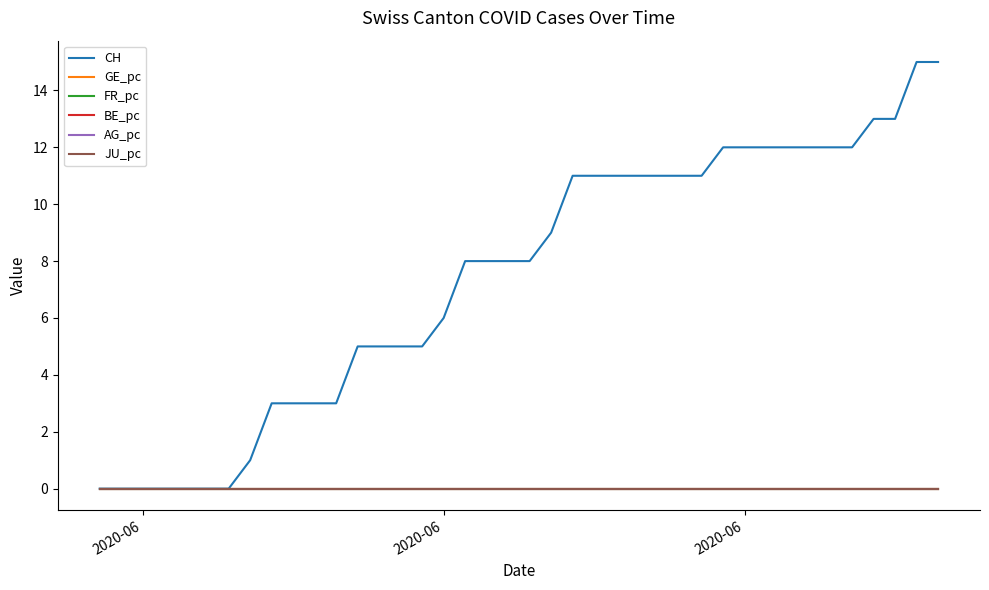

True or false: JU_pc and AG_pc cross at least once.

False